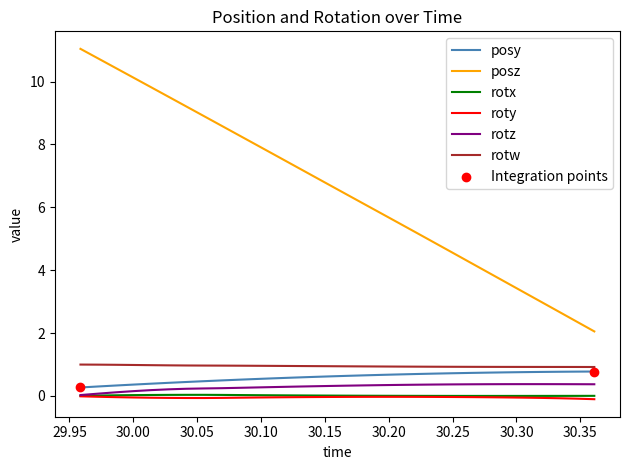

At how many categories does at least one series exceed 2?

30